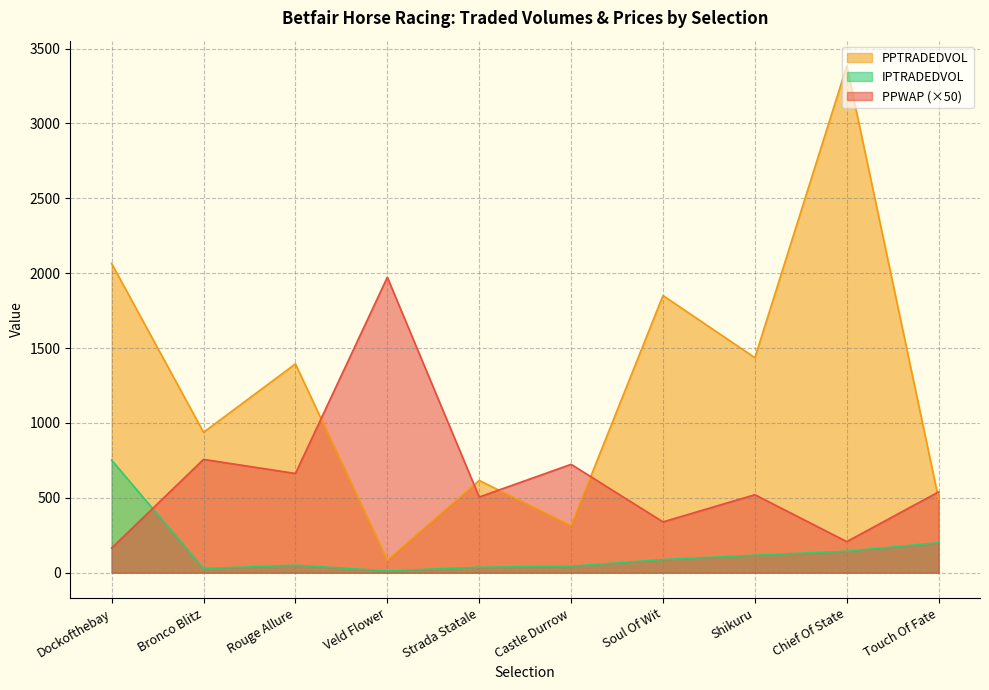

How many values in the IPTRADEDVOL series exceed 88?

4